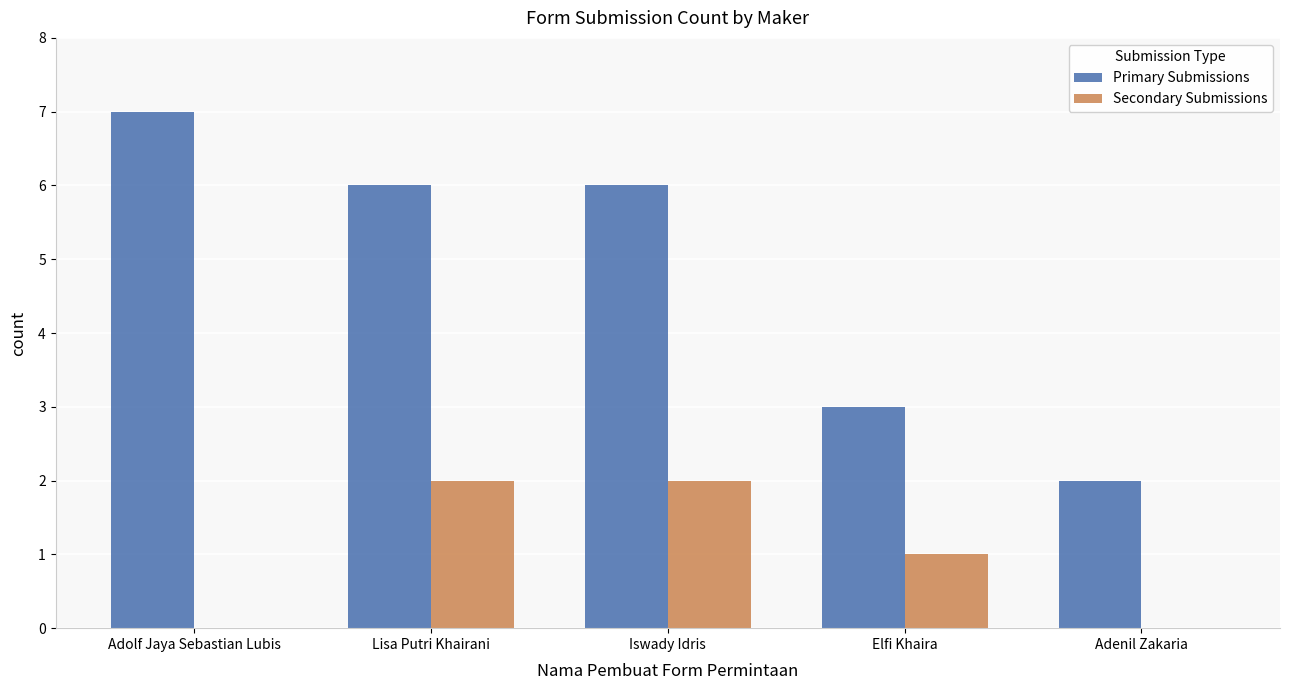

Between Iswady Idris and Elfi Khaira, which series saw the biggest shift?

Primary Submissions